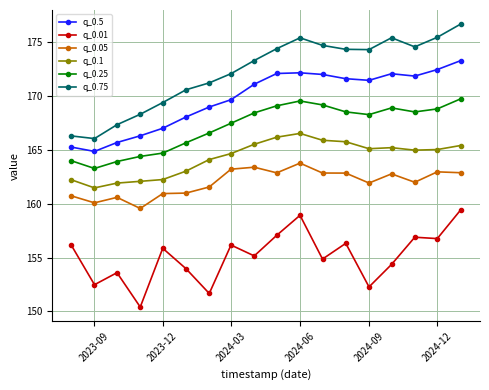

What is the value of the q_0.01 point at the 7th from the left?

151.7